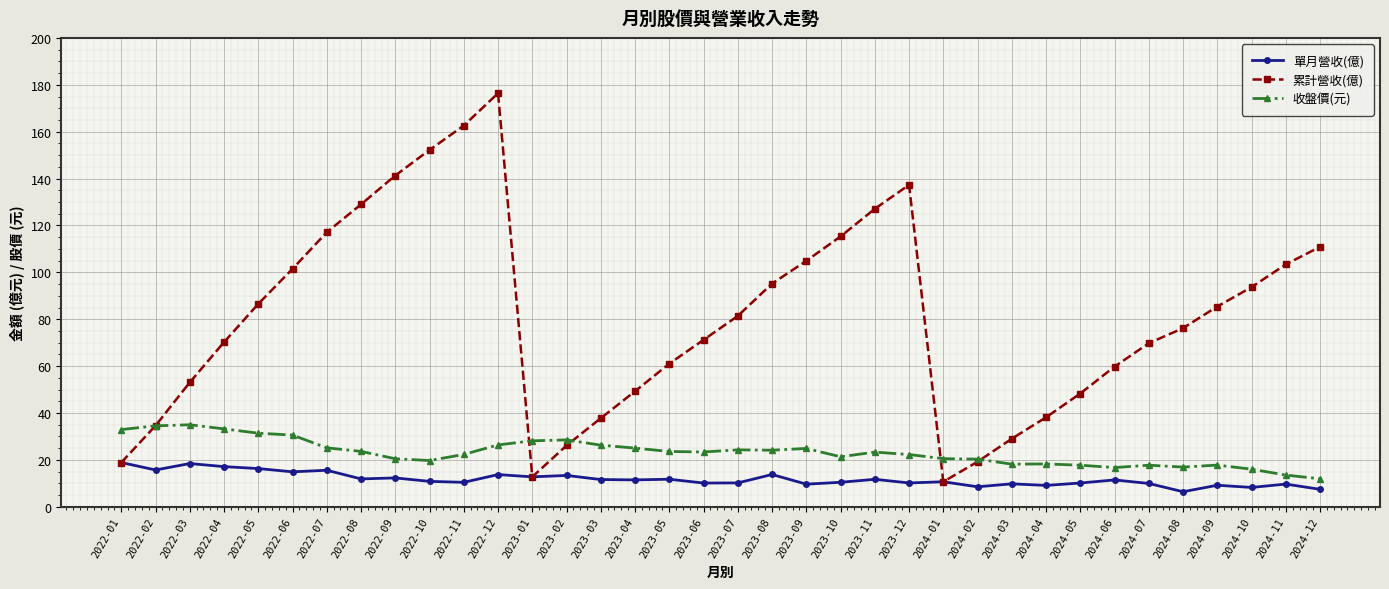

Reading right to left, transcribe all the data shown in this chart.

單月營收(億): 7.5	9.7	8.3	9.2	6.4	10.0	11.5	10.2	9.1	9.8	8.6	10.7	10.2	11.7	10.5	9.7	13.8	10.2	10.2	11.8	11.5	11.6	13.4	12.8	13.8	10.4	10.9	12.3	11.9	15.6	14.9	16.3	17.1	18.5	15.7	18.9
累計營收(億): 110.9	103.4	93.7	85.4	76.2	69.8	59.8	48.3	38.2	29.1	19.2	10.7	137.3	127.1	115.3	104.9	95.2	81.4	71.2	61.1	49.3	37.8	26.2	12.8	176.4	162.6	152.2	141.3	129.0	117.1	101.5	86.5	70.2	53.1	34.6	18.9
收盤價(元): 11.9	13.6	16.1	17.8	16.9	17.8	16.8	17.8	18.3	18.2	20.4	20.6	22.3	23.4	21.4	24.9	24.1	24.3	23.4	23.6	25.1	26.3	28.6	28.1	26.4	22.4	19.8	20.5	23.6	25.1	30.6	31.4	33.2	35.0	34.5	33.0